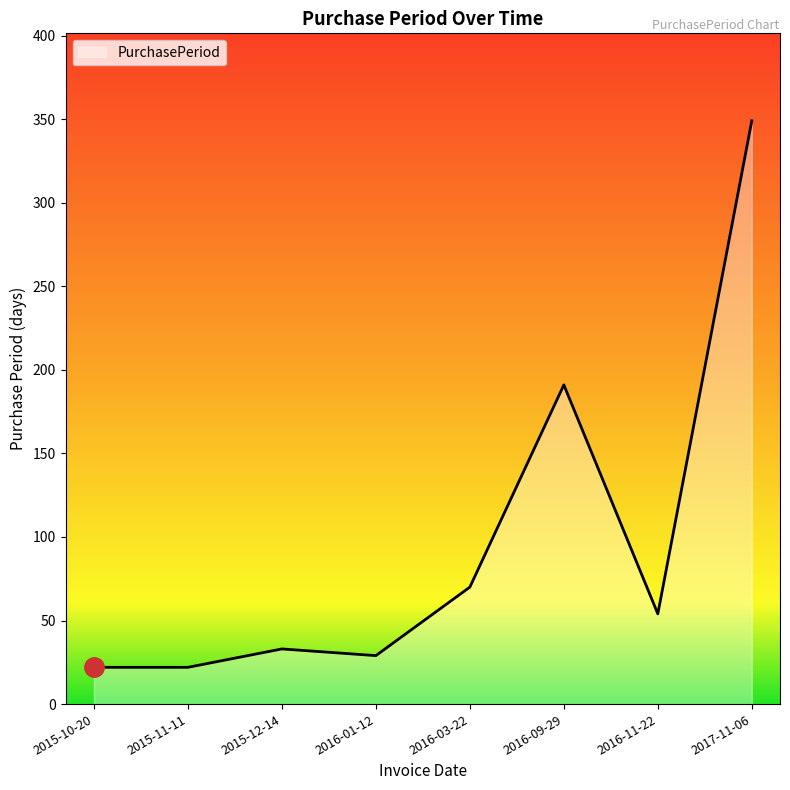

What is the maximum value shown in the chart?

349